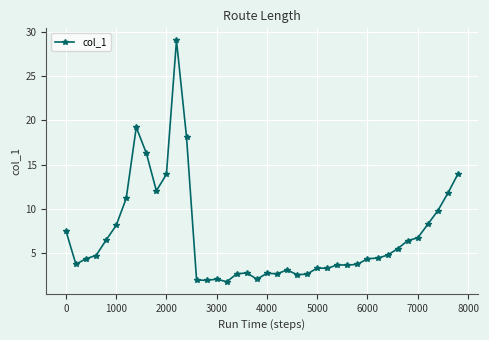

True or false: the data has more than 2 interior local peaks.

True